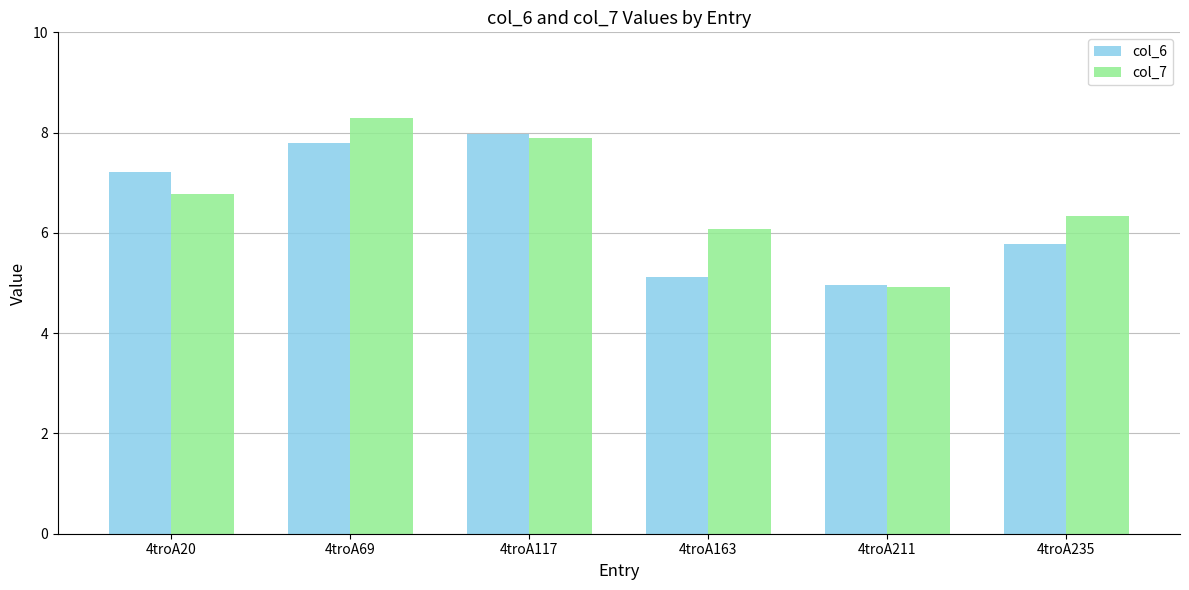

What is the total value across all series at 4troA20?

14.0